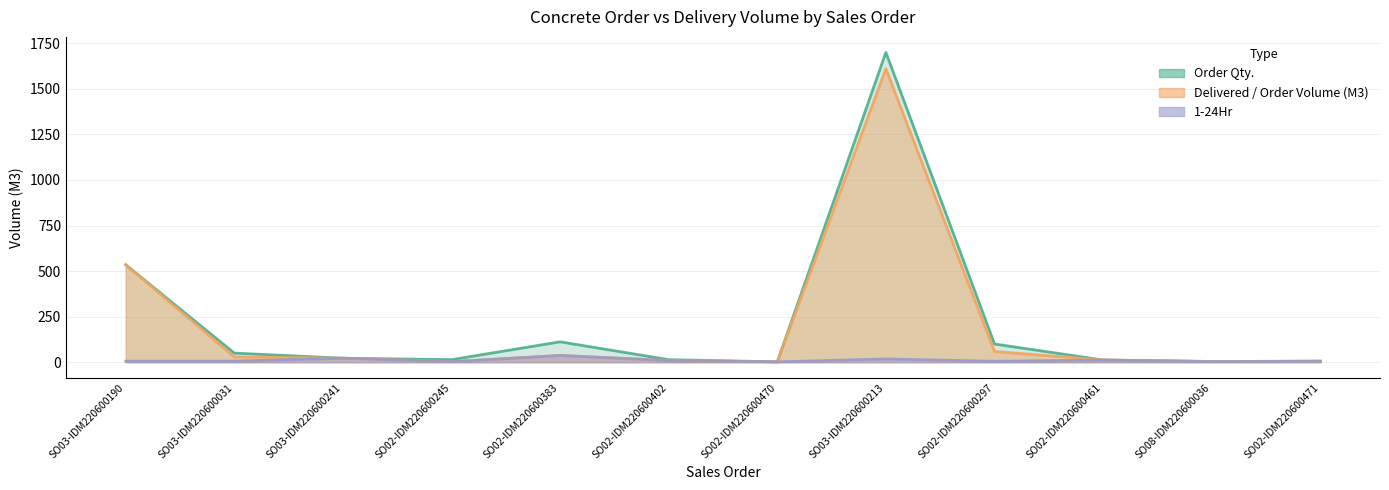

What position from the right is SO02-IDM220600470?

6